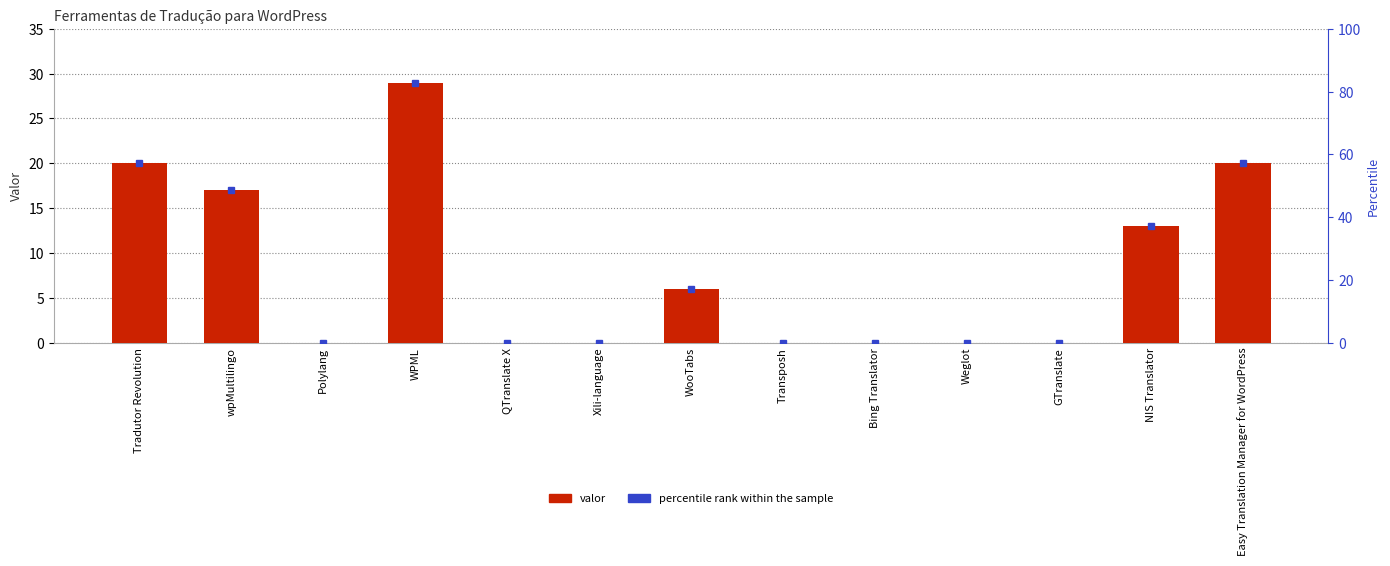

What position from the right is WooTabs?

7